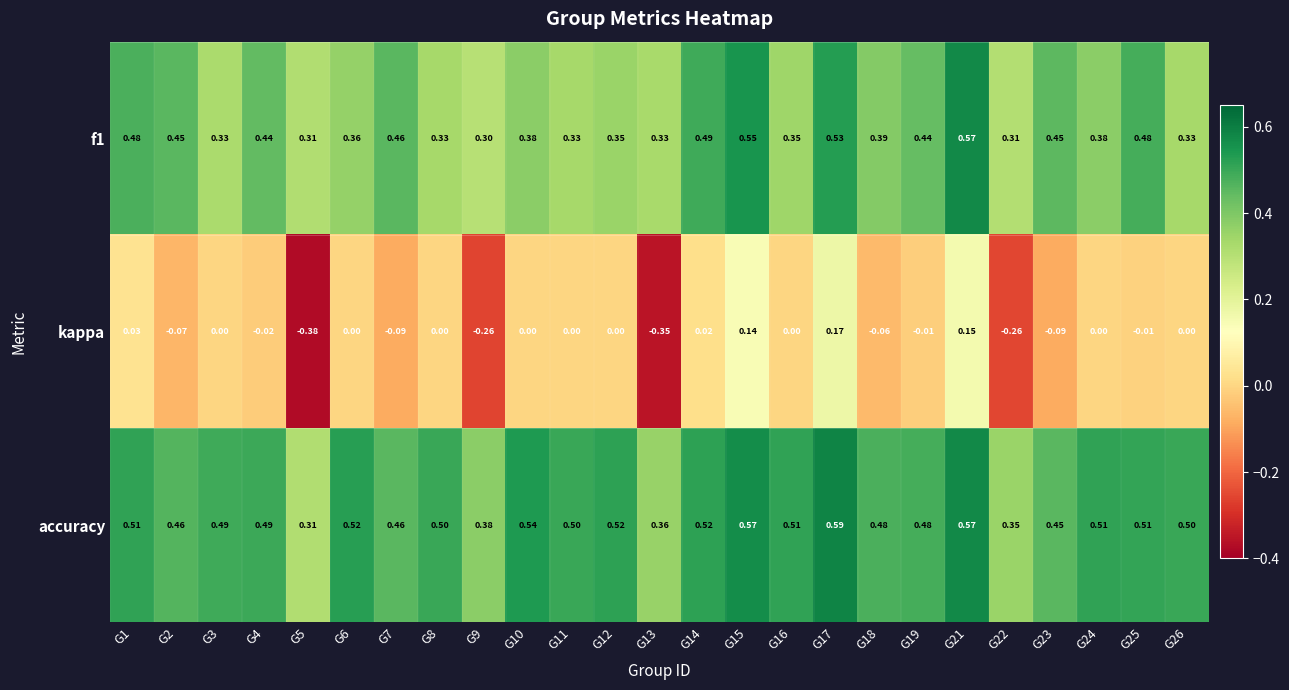

Which series has the largest range (max minus min)?

kappa